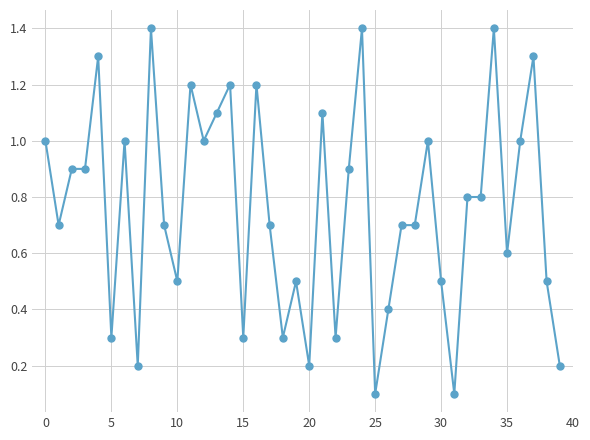

What is the difference between the maximum and second lowest values?

1.3